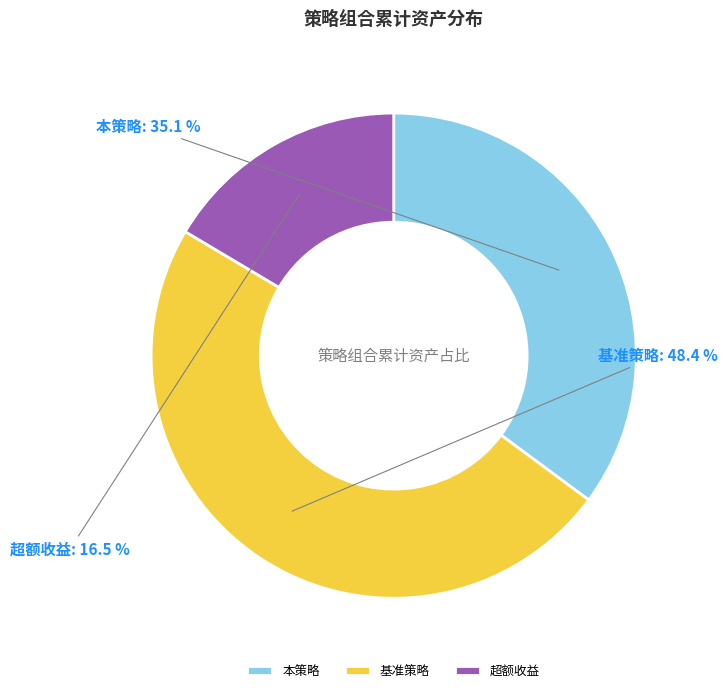

Is there any slice that represents more than half of the pie?

No